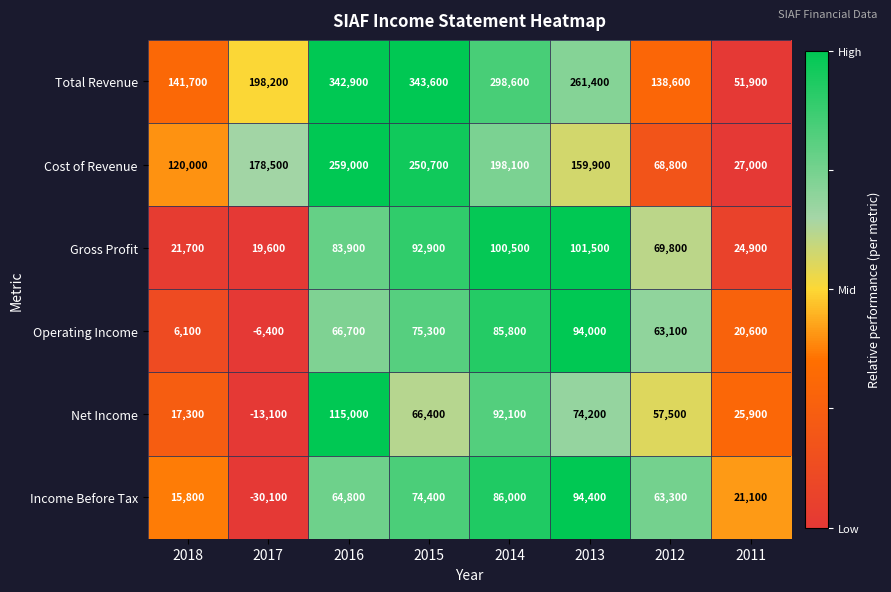

Rank the series at 2015 from lowest to highest value.

Net Income, Income Before Tax, Operating Income, Gross Profit, Cost of Revenue, Total Revenue